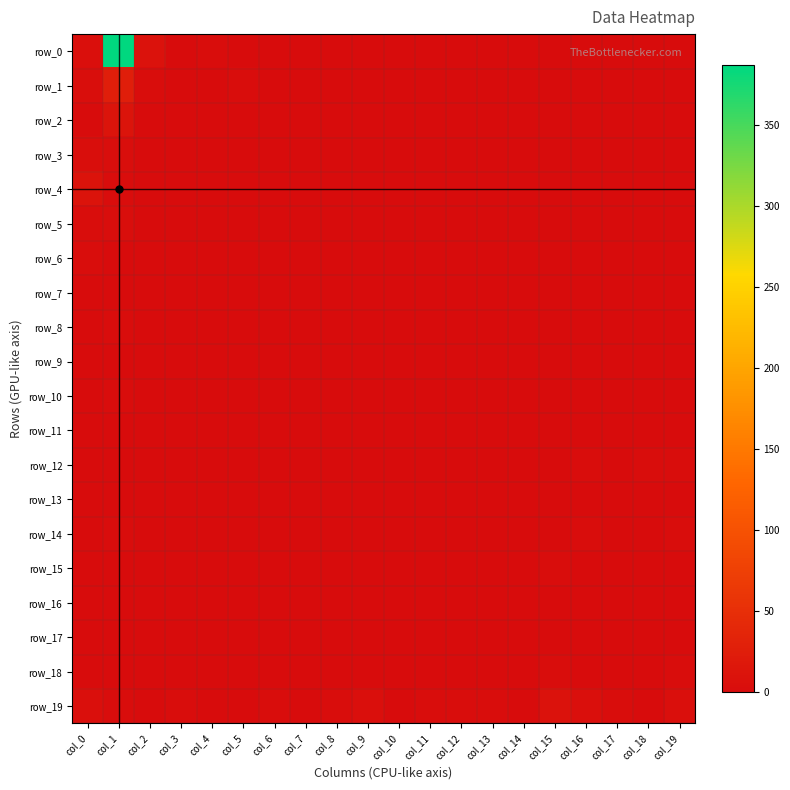

List the series in order of their peak value, highest first.

row_0, row_1, row_2, row_4, row_19, row_3, row_5, row_14, row_6, row_8, row_10, row_12, row_15, row_18, row_7, row_11, row_13, row_16, row_17, row_9